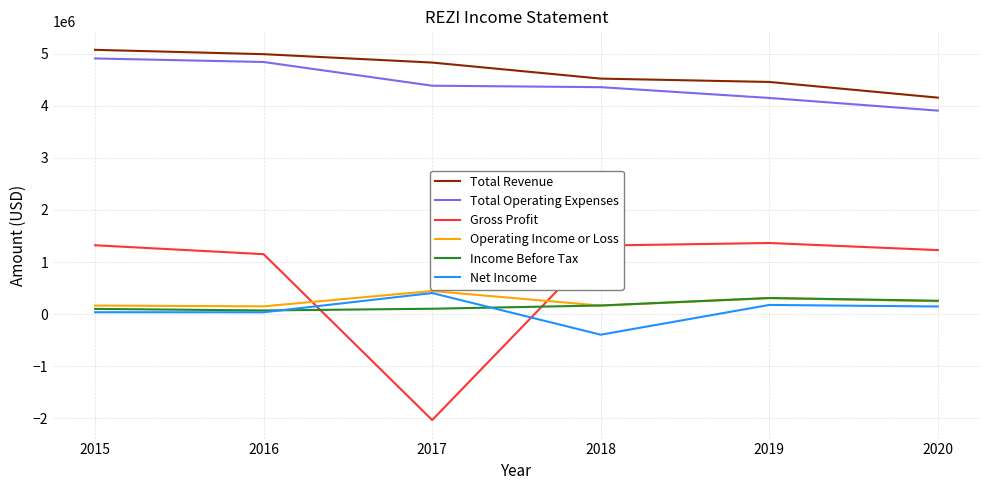

What is the sum of the Total Operating Expenses values at 2015 and 2019?

9054000